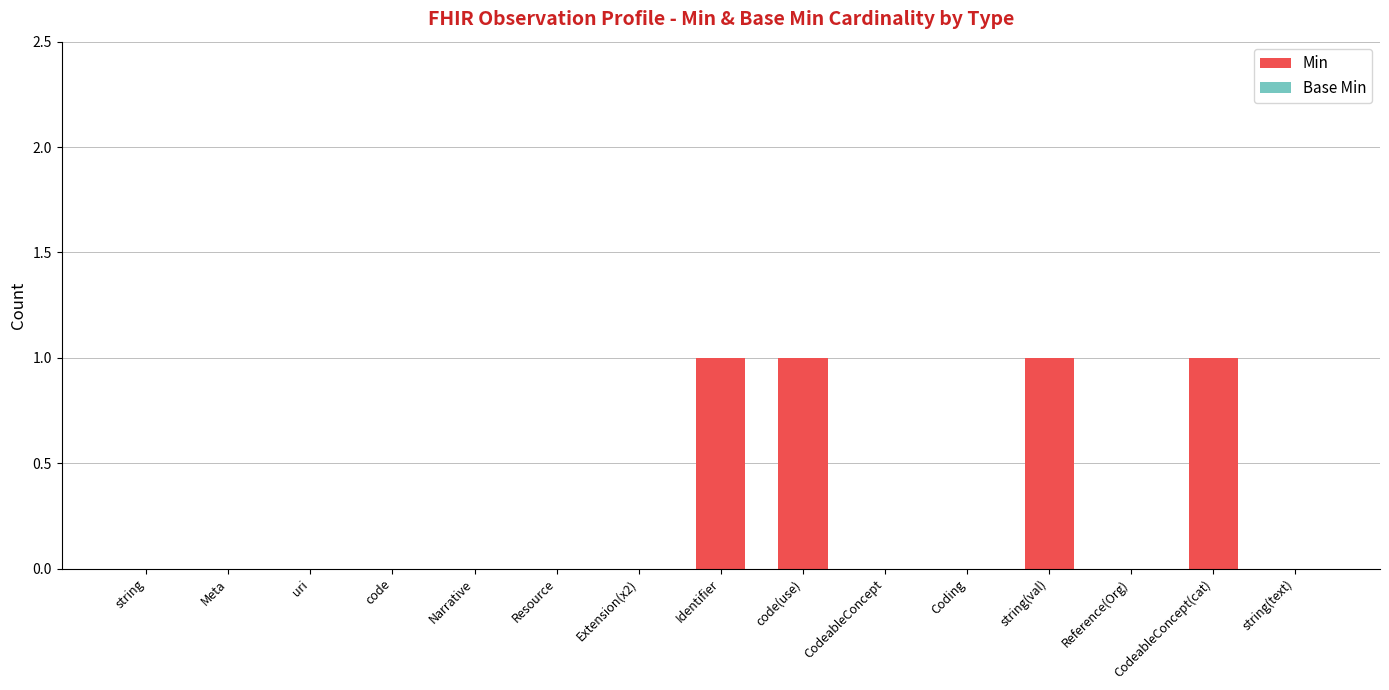

Which has a higher value, Identifier or string(text)?

Identifier